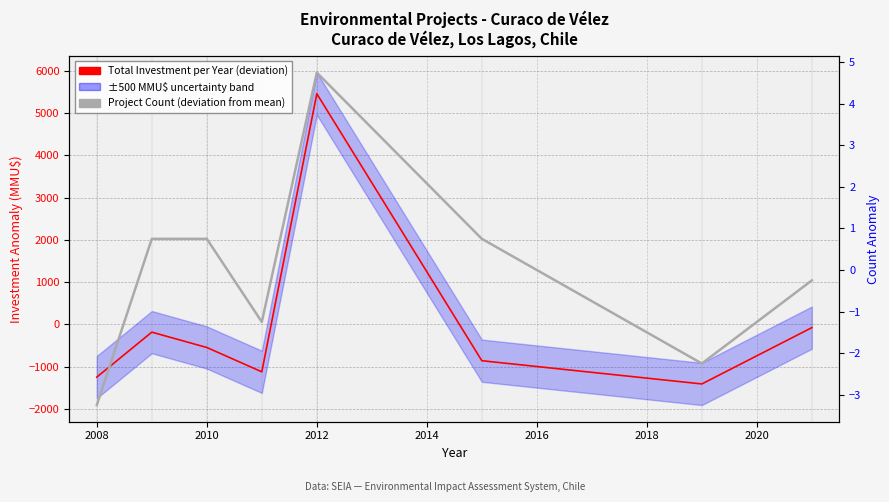

Which series has the largest total across all categories?

Total Investment per Year (deviation from mean)